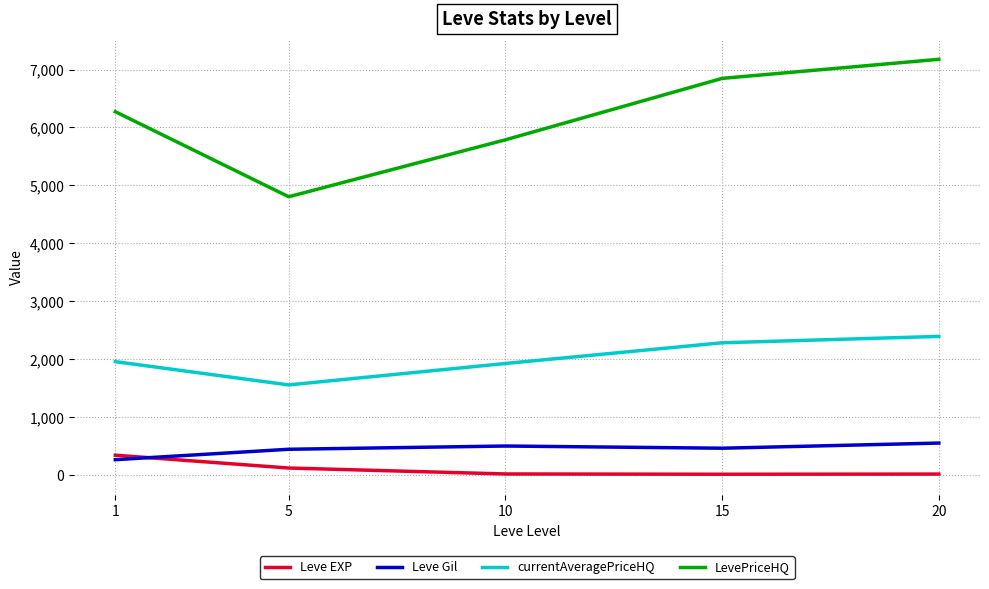

What is the difference between the currentAveragePriceHQ values at 5 and 20?

837.2